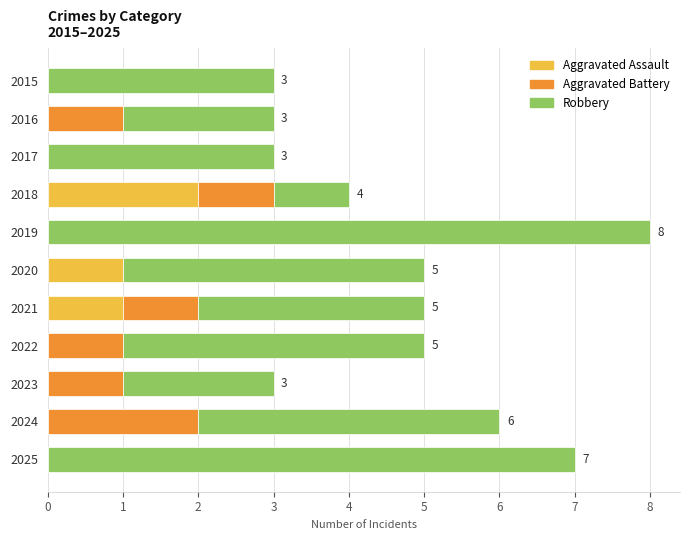

What is the total value across all series at 2019?

8